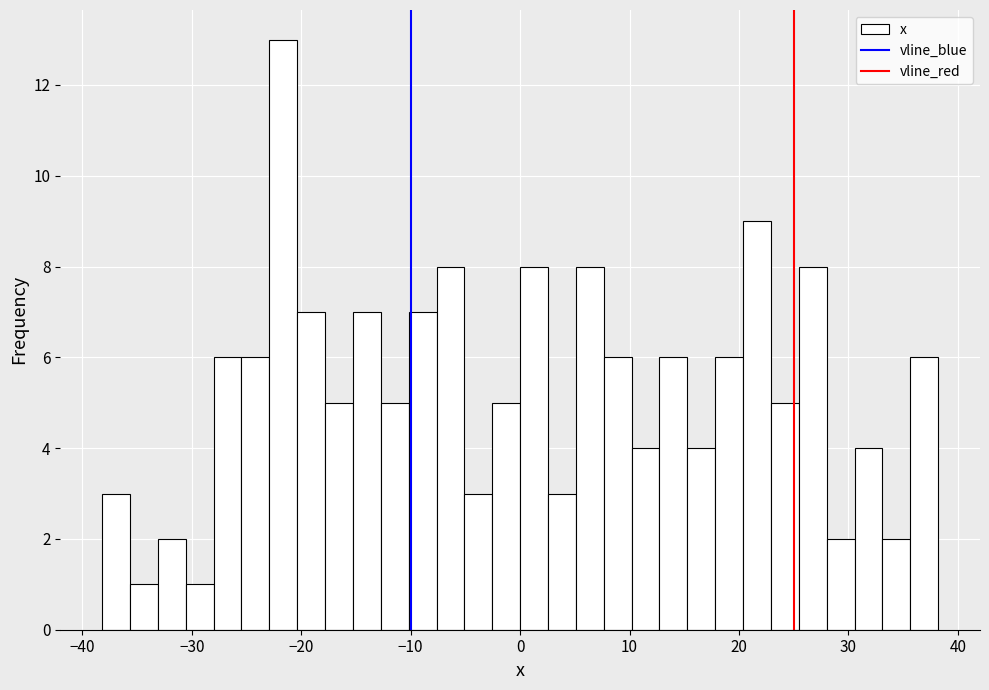

Around what value on the x-axis is the tallest bar? Give the approximate position of its centre, as read against the axis.

-22